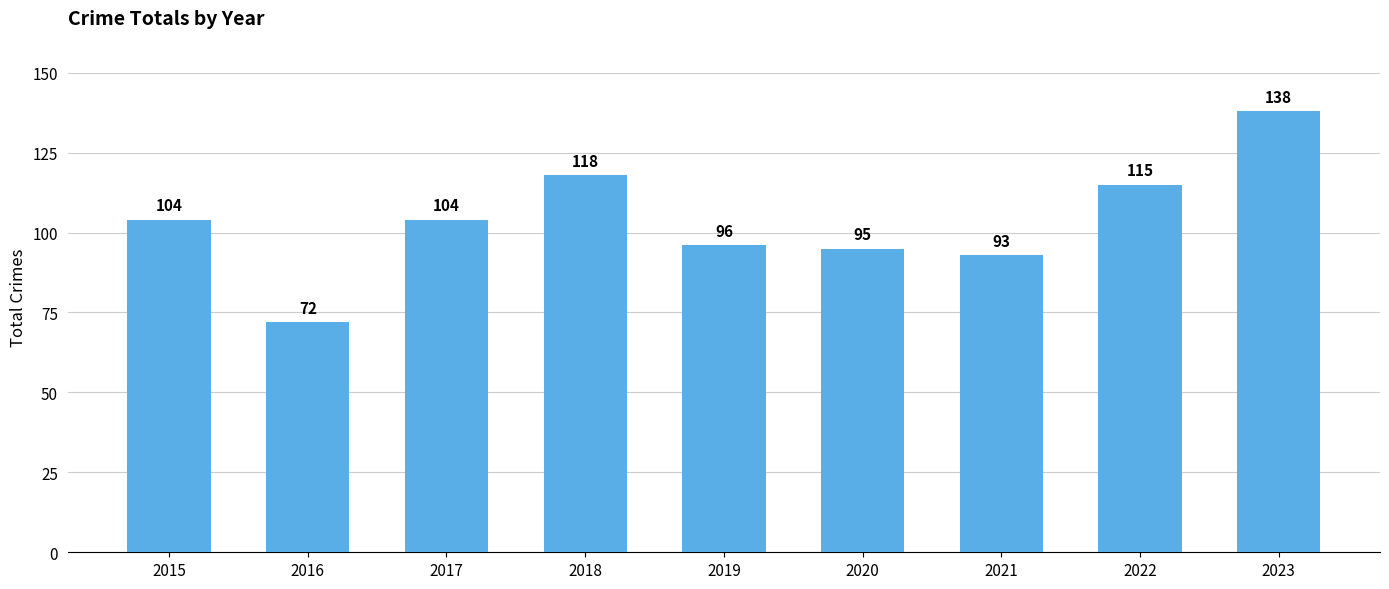

True or false: the data shows 95 at 2020.

True